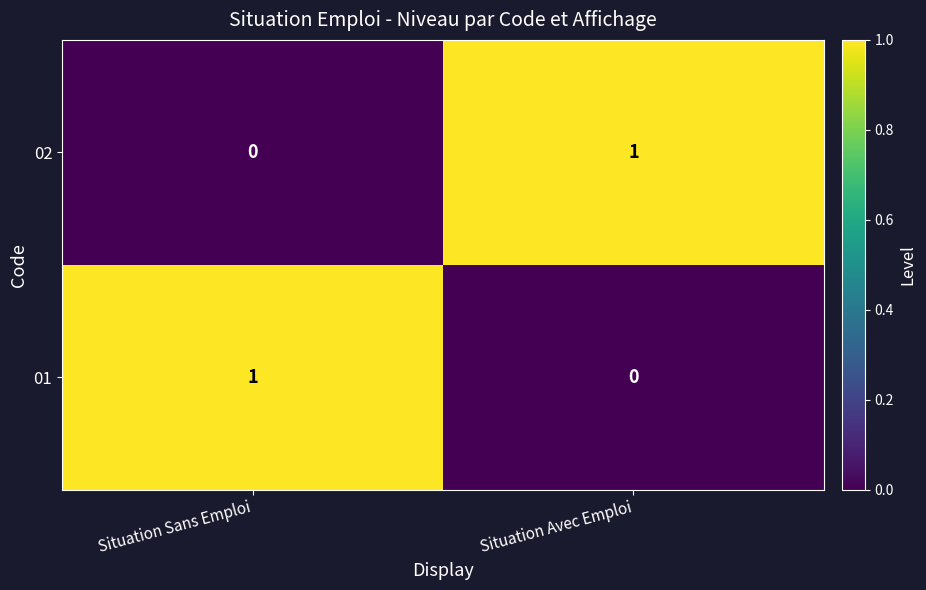

At which label does 02 reach its minimum?

Situation Sans Emploi